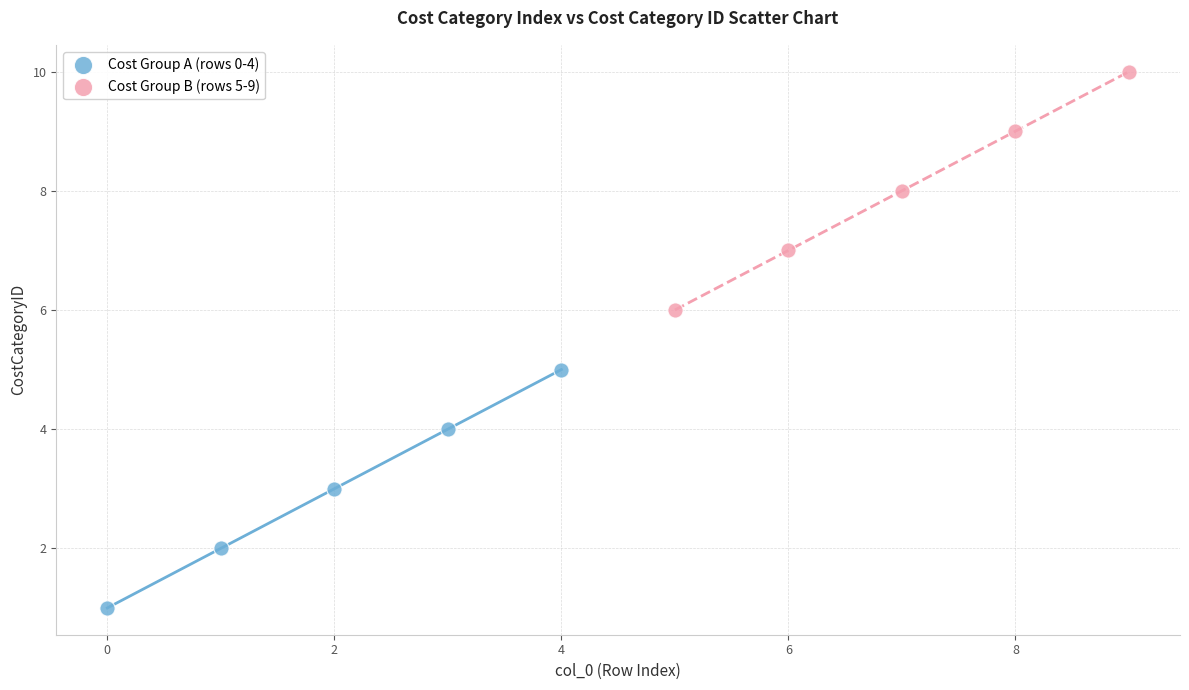

Which series reaches the minimum Y coordinate?

Cost Group A (rows 0-4)